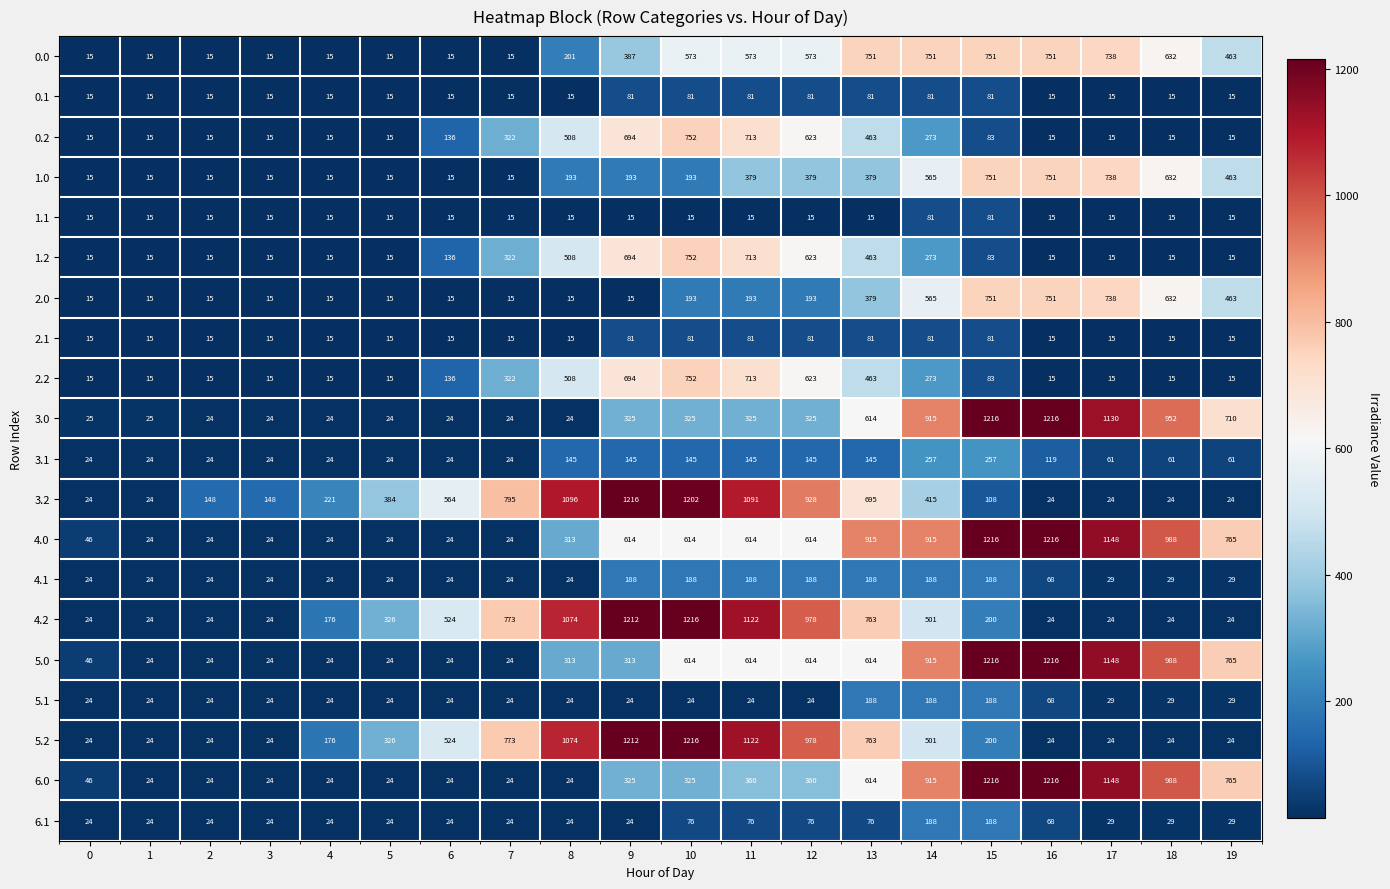

What is the difference between the second highest and minimum values in the 5.1 series?

164